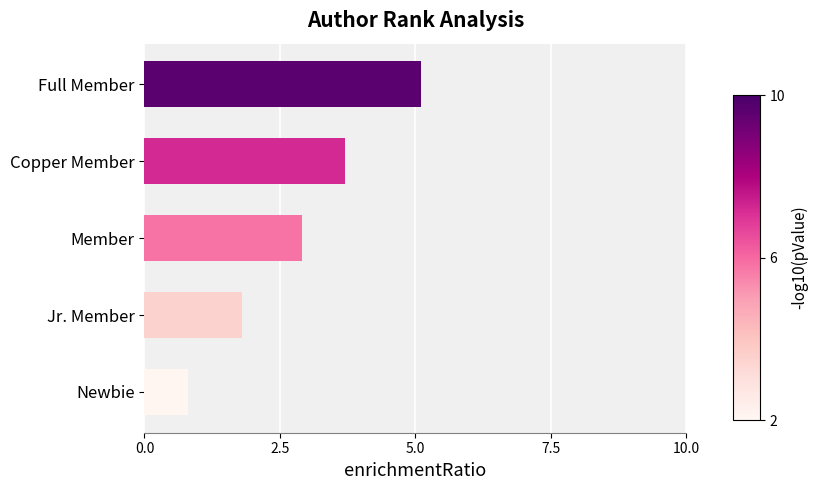

Which has a higher value, Newbie or Full Member?

Full Member